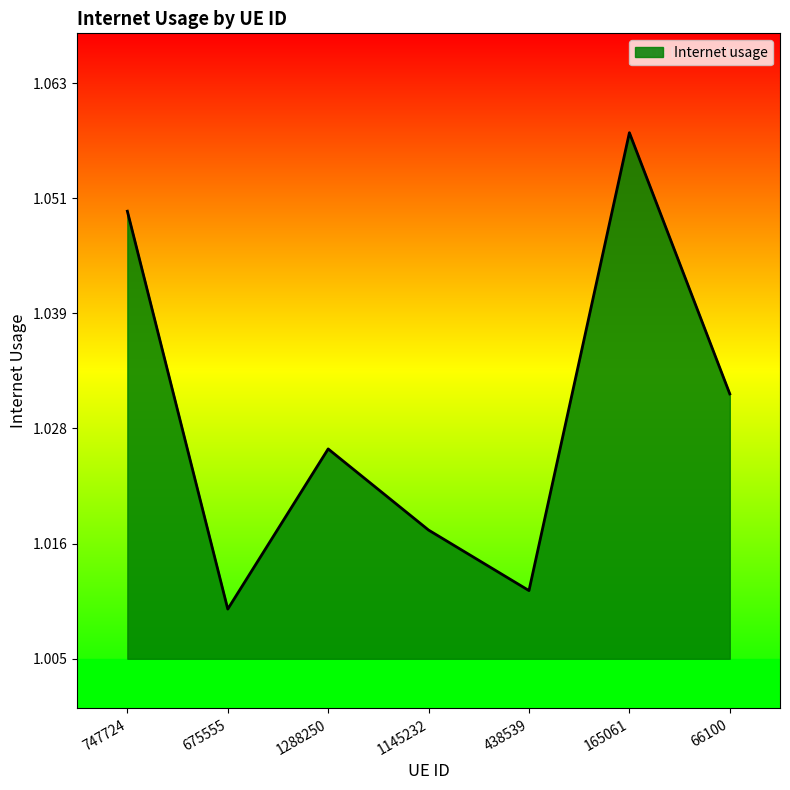

Which has a higher value, 1288250 or 165061?

165061